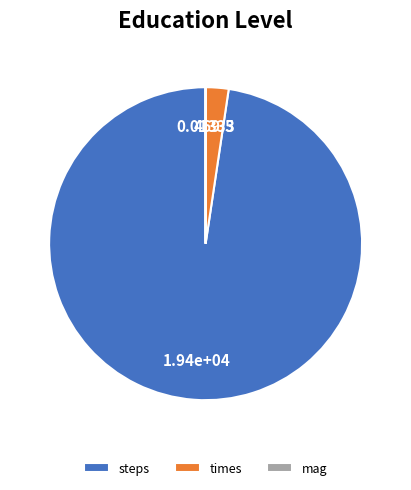

Do steps and times together represent more than half of the pie?

Yes